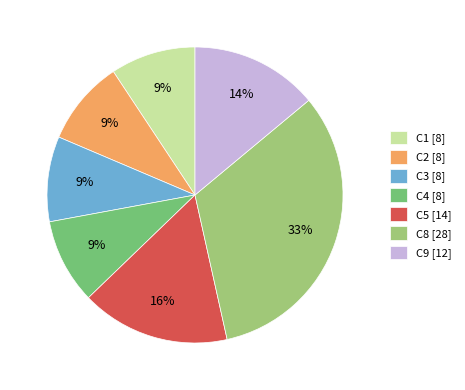

What is the ratio of the value at C4 [8] to the value at C5 [14]?

0.6